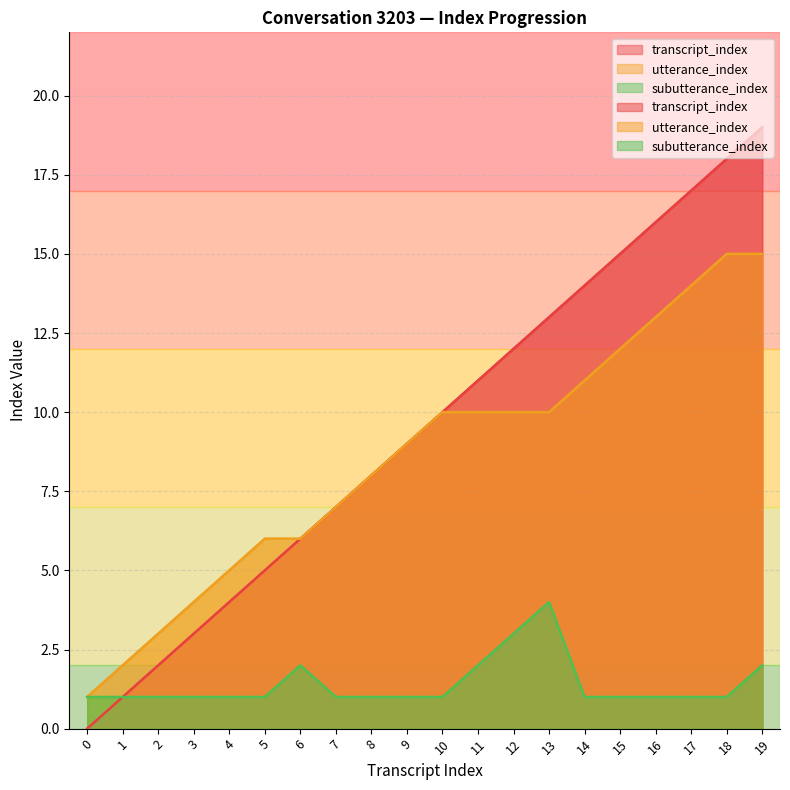

True or false: utterance_index has more than 2 interior local peaks.

False